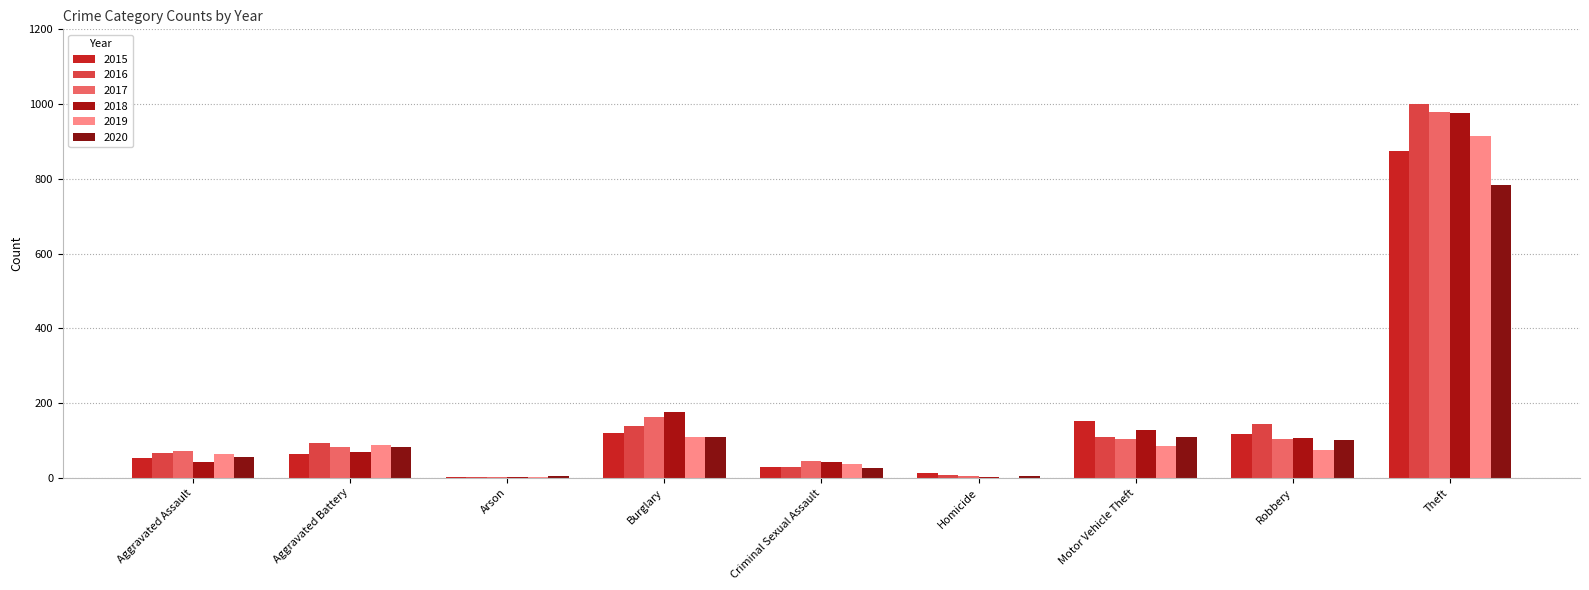

Between Robbery and Theft, which is larger?

Theft